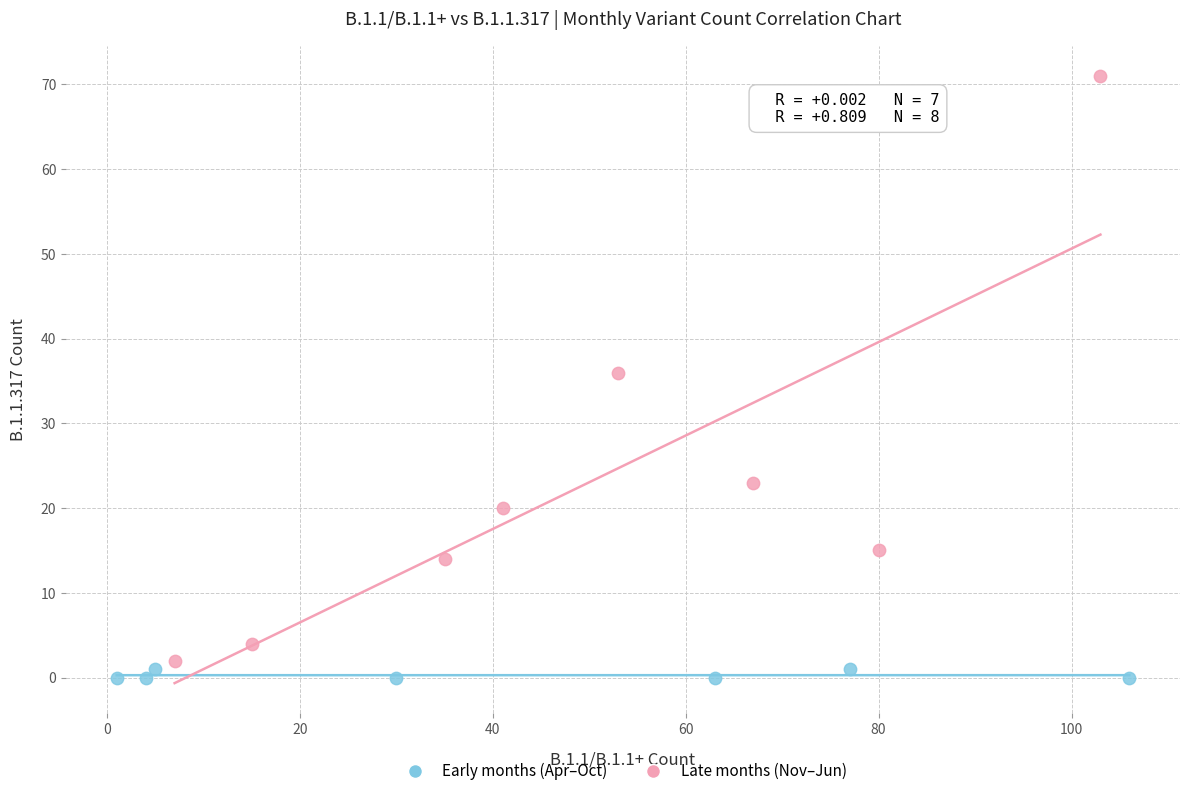

Which series contains the highest Y value?

Late months (Nov–Jun)